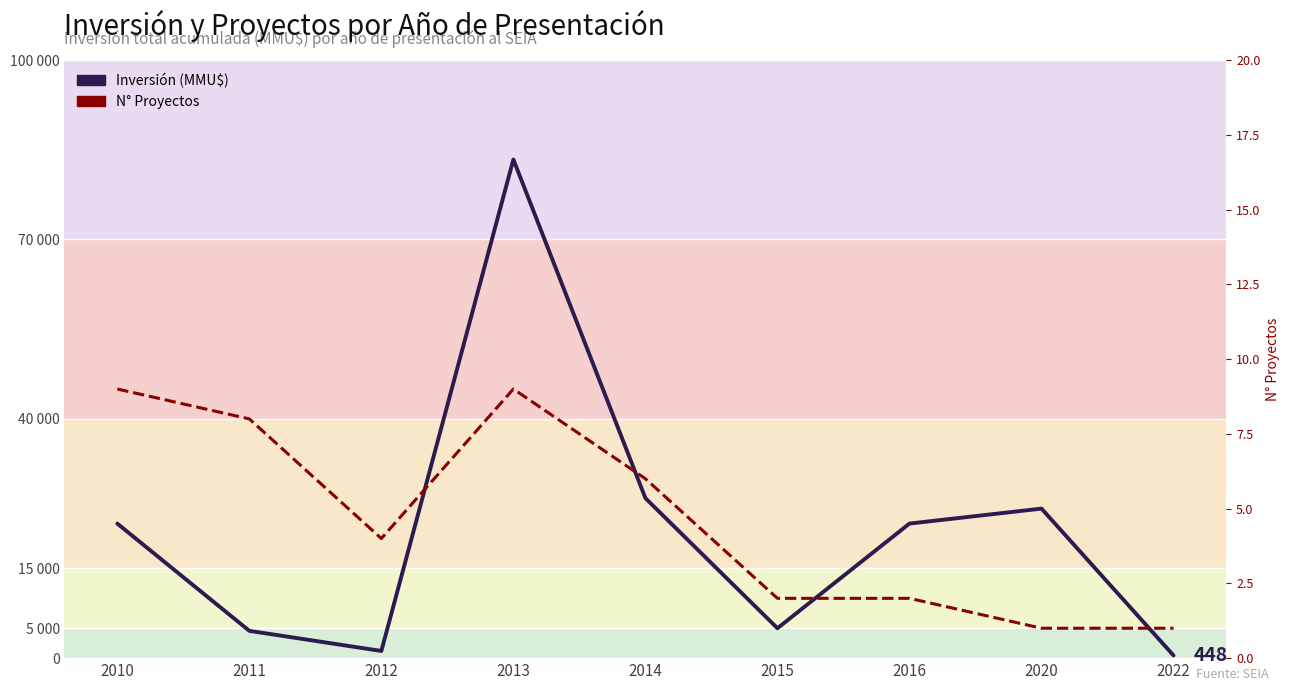

Reading left to right, transcribe all the data shown in this chart.

Inversión (MMU$): 2010=22500	2011=4563	2012=1200	2013=83375	2014=26750	2015=5000	2016=22500	2020=25000	2022=448
N° Proyectos: 2010=9	2011=8	2012=4	2013=9	2014=6	2015=2	2016=2	2020=1	2022=1